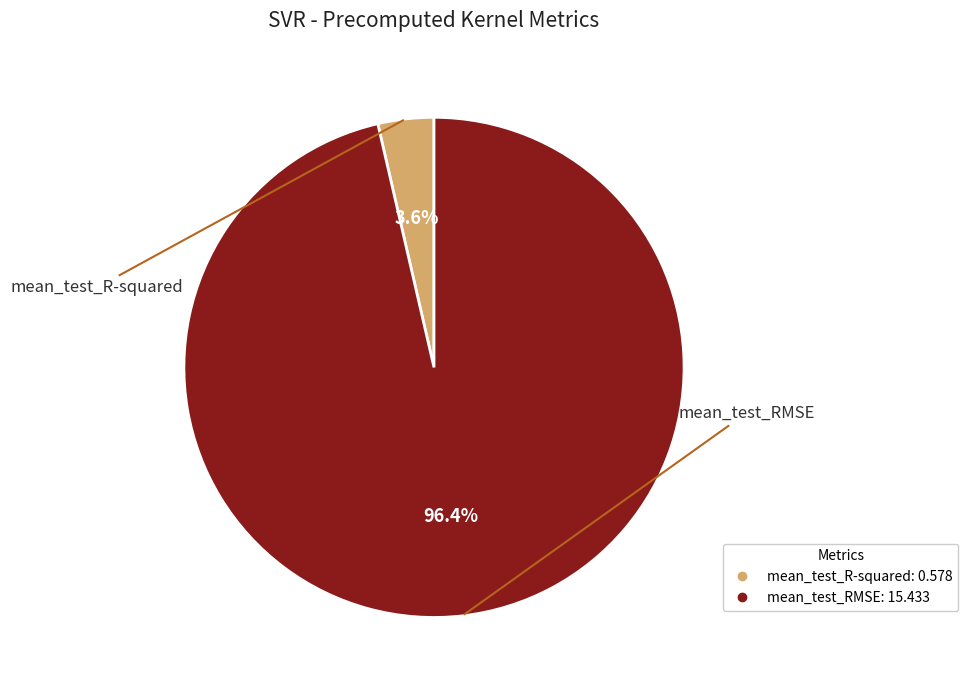

What percentage is the mean_test_R-squared slice, to the nearest percent?

4%